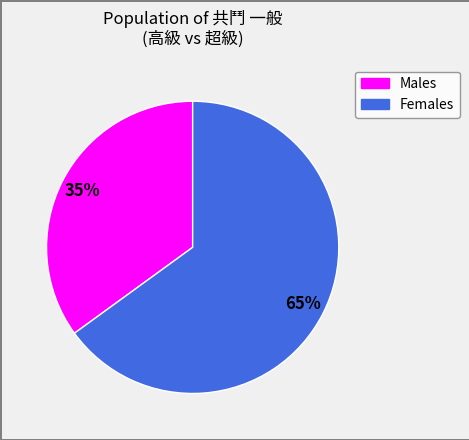

Is there a majority slice in this chart?

Yes